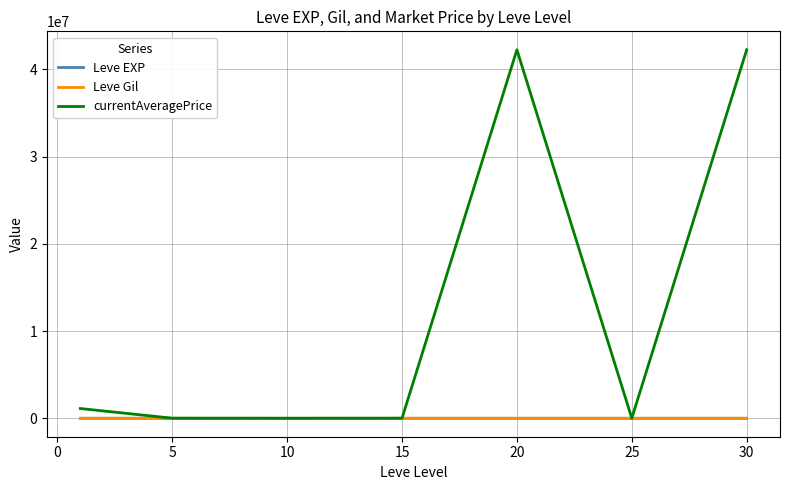

Which series has the largest total across all categories?

currentAveragePrice